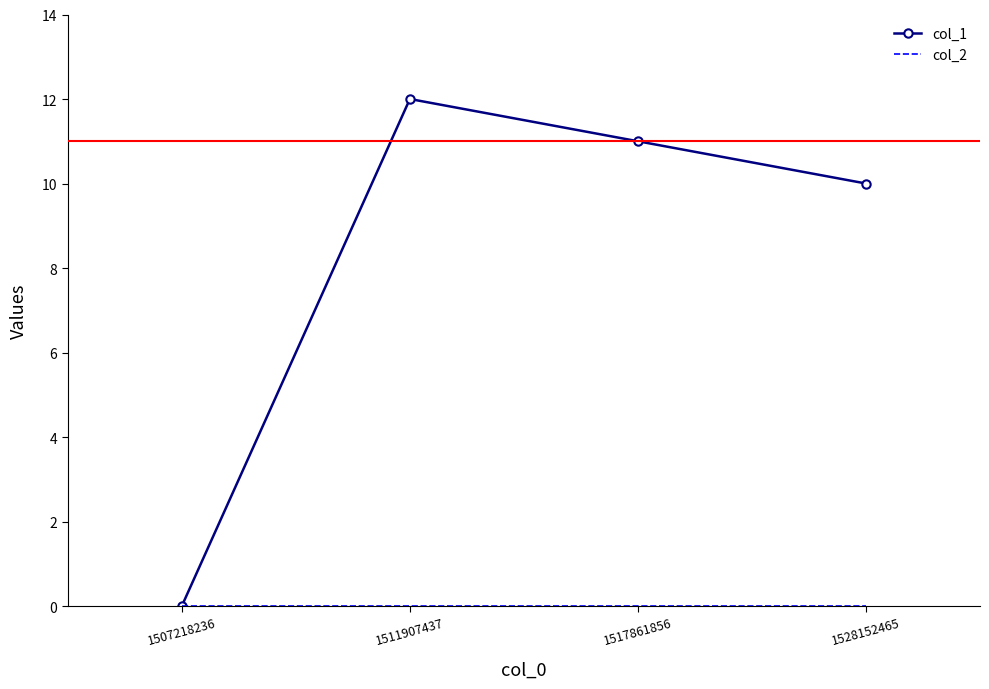

At which label does col_1 reach its peak?

1511907437